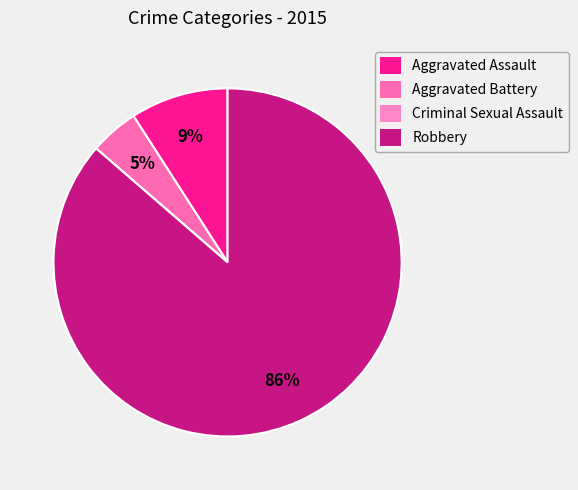

Combined, do Aggravated Assault and Aggravated Battery account for over 50%?

No